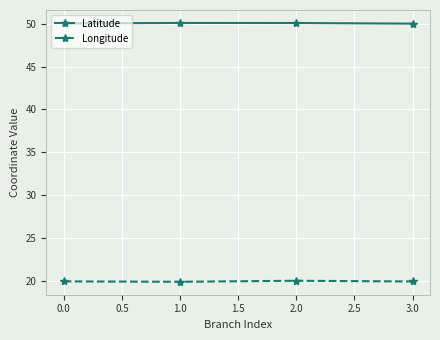

True or false: Longitude has more than 1 interior local peaks.

False